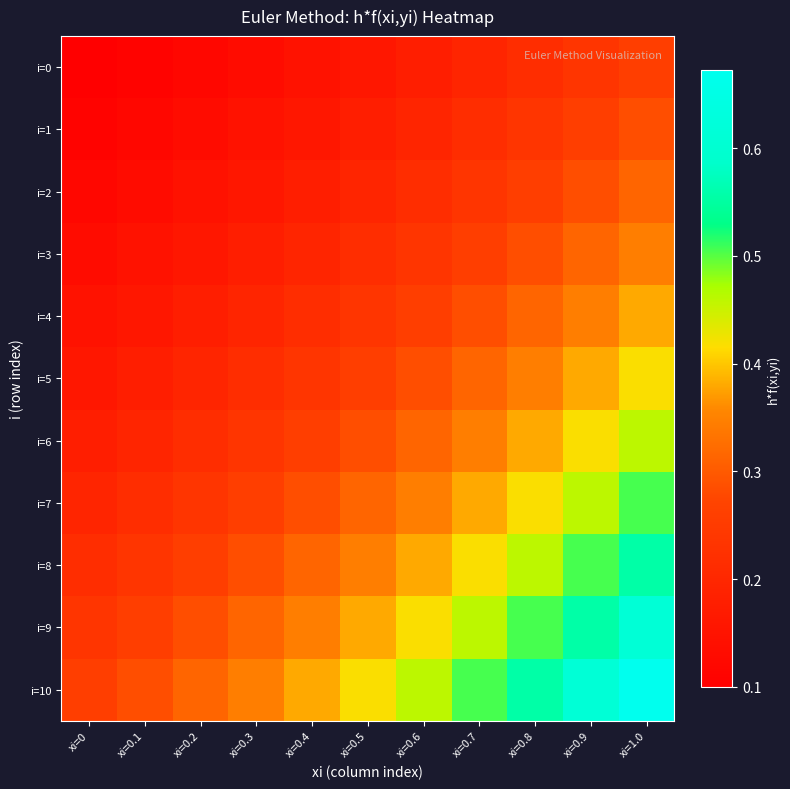

Reading left to right, extract all data points from this chart.

i=0: xi=0=0.1	xi=0.1=0.1	xi=0.2=0.1	xi=0.3=0.1	xi=0.4=0.1	xi=0.5=0.2	xi=0.6=0.2	xi=0.7=0.2	xi=0.8=0.2	xi=0.9=0.2	xi=1.0=0.3
i=1: xi=0=0.1	xi=0.1=0.1	xi=0.2=0.1	xi=0.3=0.1	xi=0.4=0.2	xi=0.5=0.2	xi=0.6=0.2	xi=0.7=0.2	xi=0.8=0.2	xi=0.9=0.3	xi=1.0=0.3
i=2: xi=0=0.1	xi=0.1=0.1	xi=0.2=0.1	xi=0.3=0.2	xi=0.4=0.2	xi=0.5=0.2	xi=0.6=0.2	xi=0.7=0.2	xi=0.8=0.3	xi=0.9=0.3	xi=1.0=0.3
i=3: xi=0=0.1	xi=0.1=0.1	xi=0.2=0.2	xi=0.3=0.2	xi=0.4=0.2	xi=0.5=0.2	xi=0.6=0.2	xi=0.7=0.3	xi=0.8=0.3	xi=0.9=0.3	xi=1.0=0.3
i=4: xi=0=0.1	xi=0.1=0.2	xi=0.2=0.2	xi=0.3=0.2	xi=0.4=0.2	xi=0.5=0.2	xi=0.6=0.3	xi=0.7=0.3	xi=0.8=0.3	xi=0.9=0.3	xi=1.0=0.4
i=5: xi=0=0.2	xi=0.1=0.2	xi=0.2=0.2	xi=0.3=0.2	xi=0.4=0.2	xi=0.5=0.3	xi=0.6=0.3	xi=0.7=0.3	xi=0.8=0.3	xi=0.9=0.4	xi=1.0=0.4
i=6: xi=0=0.2	xi=0.1=0.2	xi=0.2=0.2	xi=0.3=0.2	xi=0.4=0.3	xi=0.5=0.3	xi=0.6=0.3	xi=0.7=0.3	xi=0.8=0.4	xi=0.9=0.4	xi=1.0=0.5
i=7: xi=0=0.2	xi=0.1=0.2	xi=0.2=0.2	xi=0.3=0.3	xi=0.4=0.3	xi=0.5=0.3	xi=0.6=0.3	xi=0.7=0.4	xi=0.8=0.4	xi=0.9=0.5	xi=1.0=0.5
i=8: xi=0=0.2	xi=0.1=0.2	xi=0.2=0.3	xi=0.3=0.3	xi=0.4=0.3	xi=0.5=0.3	xi=0.6=0.4	xi=0.7=0.4	xi=0.8=0.5	xi=0.9=0.5	xi=1.0=0.6
i=9: xi=0=0.2	xi=0.1=0.3	xi=0.2=0.3	xi=0.3=0.3	xi=0.4=0.3	xi=0.5=0.4	xi=0.6=0.4	xi=0.7=0.5	xi=0.8=0.5	xi=0.9=0.6	xi=1.0=0.6
i=10: xi=0=0.3	xi=0.1=0.3	xi=0.2=0.3	xi=0.3=0.3	xi=0.4=0.4	xi=0.5=0.4	xi=0.6=0.5	xi=0.7=0.5	xi=0.8=0.6	xi=0.9=0.6	xi=1.0=0.7